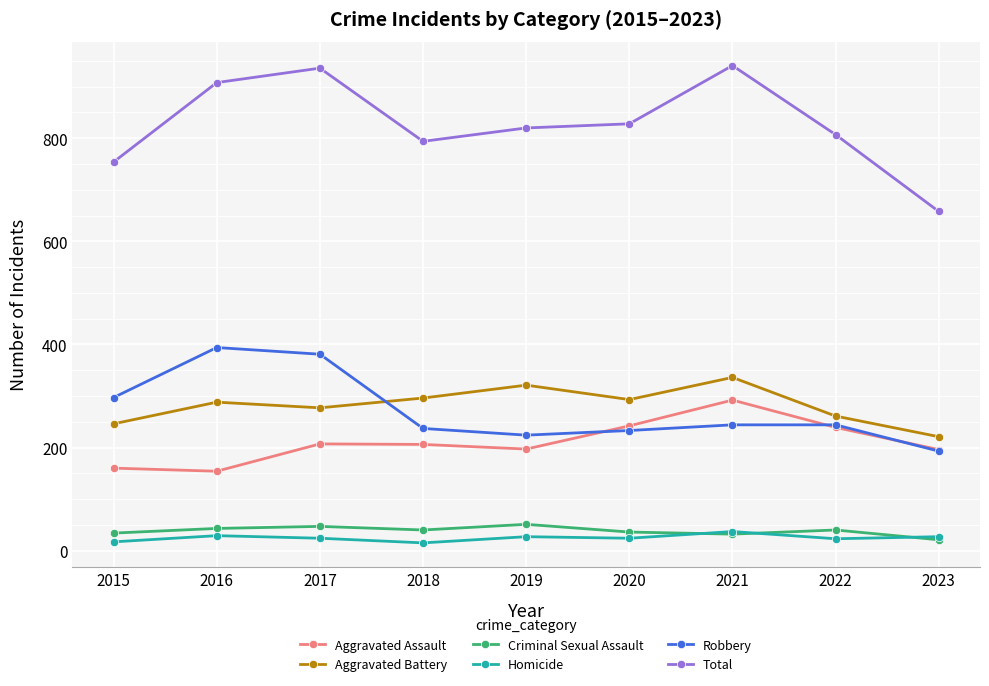

Is the value of Aggravated Battery at 2019 greater than the value of Robbery at 2015?

Yes